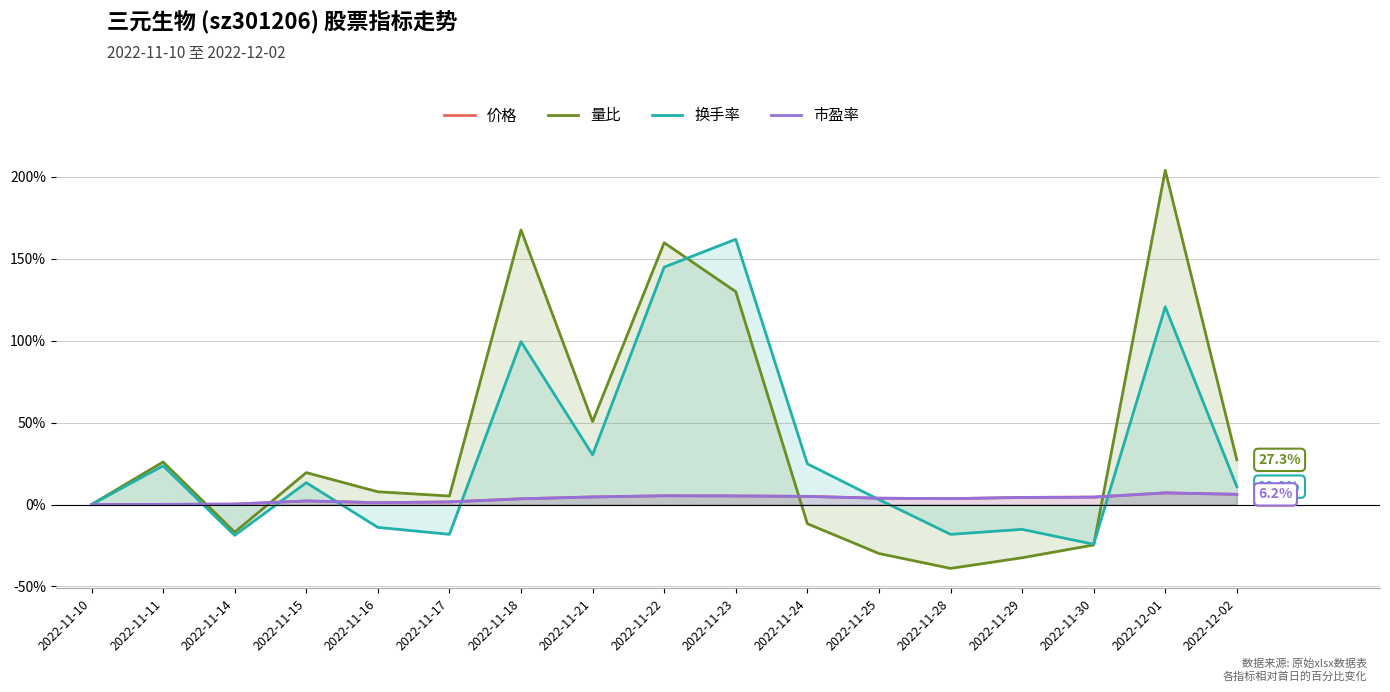

Which has a higher value, 2022-11-14 or 2022-11-23?

2022-11-23